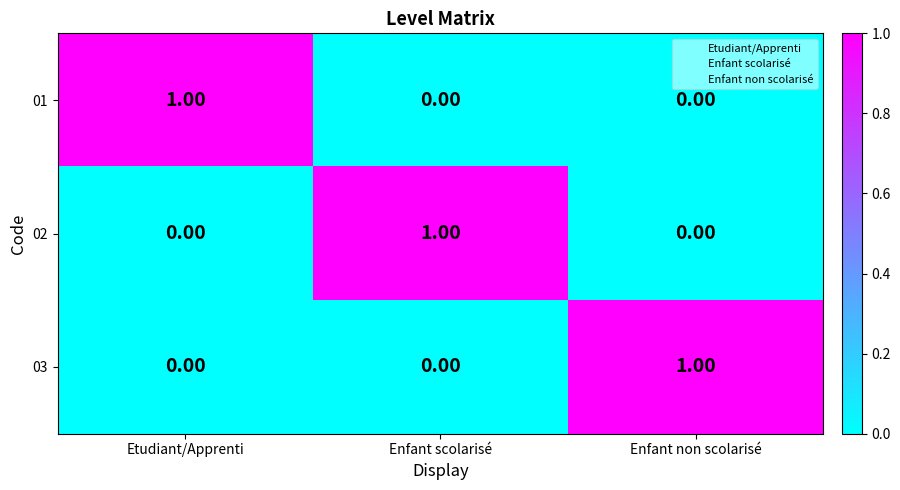

At how many categories does at least one series exceed 0?

3